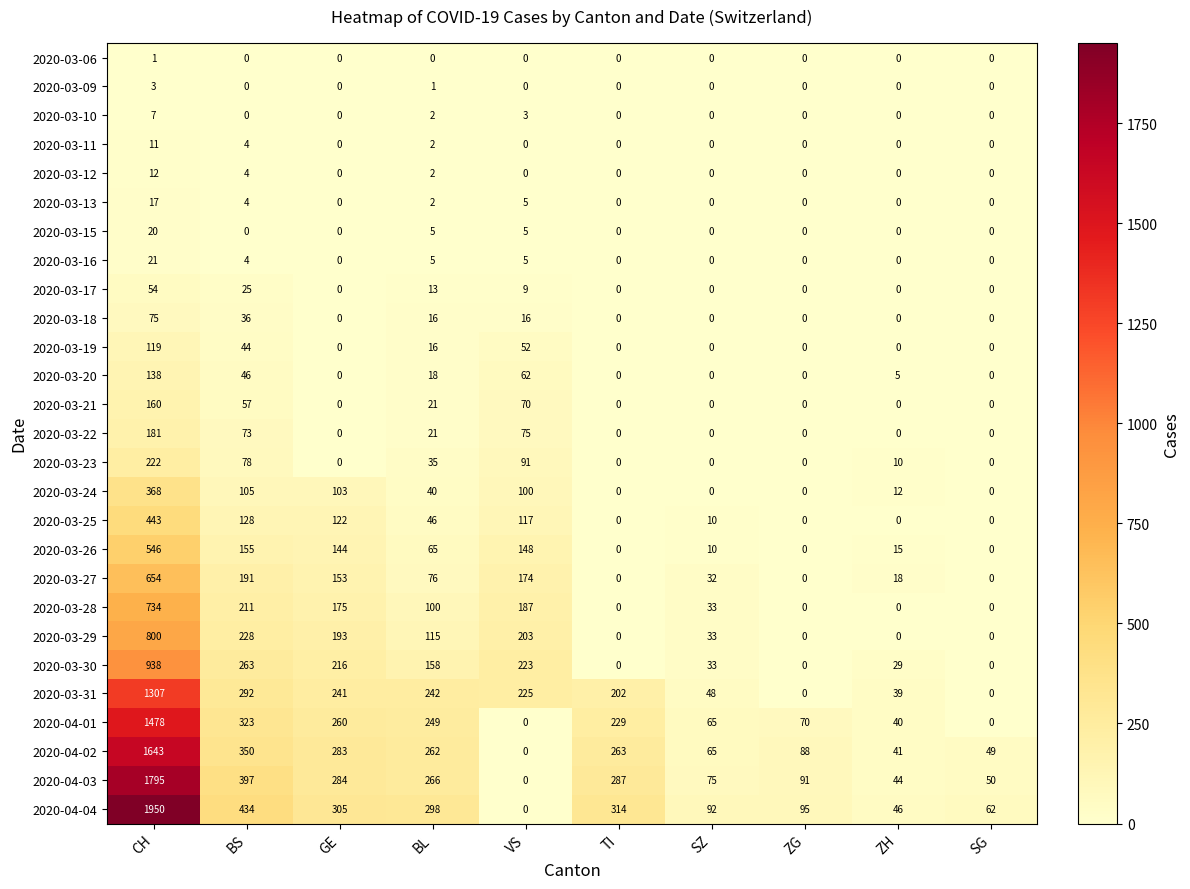

How many values in the 2020-03-18 series exceed 0?

4